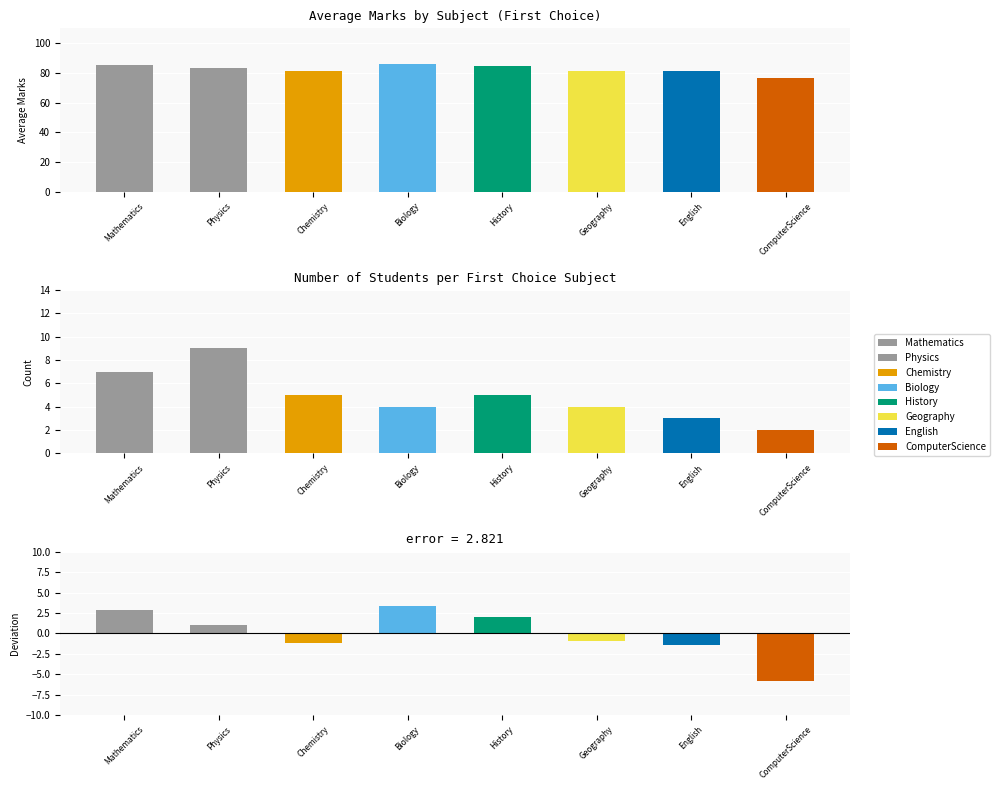

Reading left to right, extract all data points from this chart.

Average Marks: 85.3	83.4	81.2	85.8	84.4	81.5	81.0	76.5
Student Count: 7.0	9.0	5.0	4.0	5.0	4.0	3.0	2.0
Deviation from Mean: 2.9	1.1	-1.2	3.4	2.0	-0.9	-1.4	-5.9